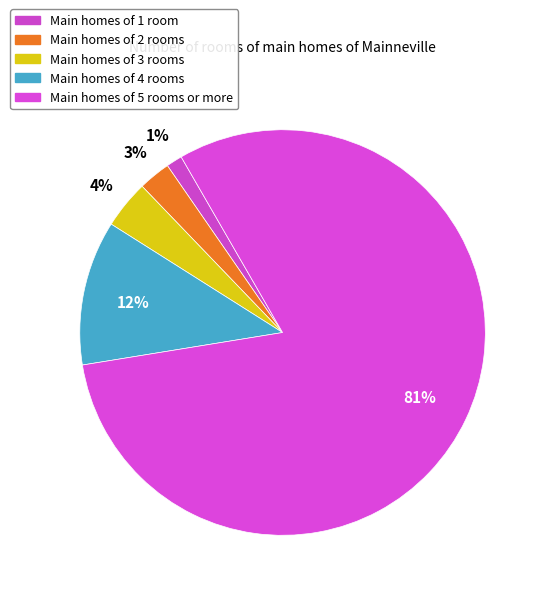

How many slices are in this pie chart?

5